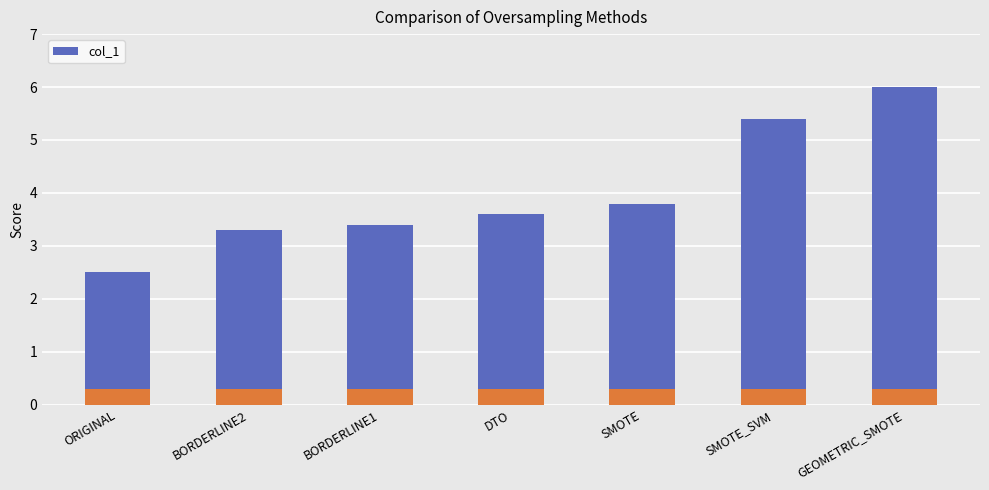

What is the label of the 4th bar from the left?

DTO